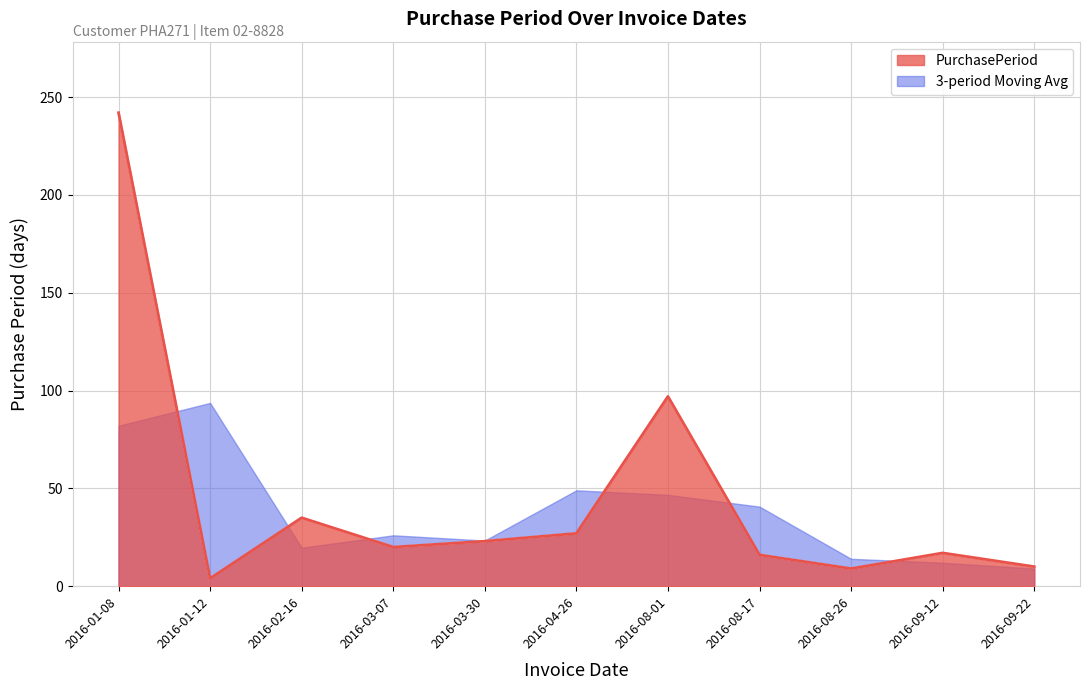

Reading left to right, extract all data points from this chart.

2016-01-08=242	2016-01-12=4	2016-02-16=35	2016-03-07=20	2016-03-30=23	2016-04-26=27	2016-08-01=97	2016-08-17=16	2016-08-26=9	2016-09-12=17	2016-09-22=10